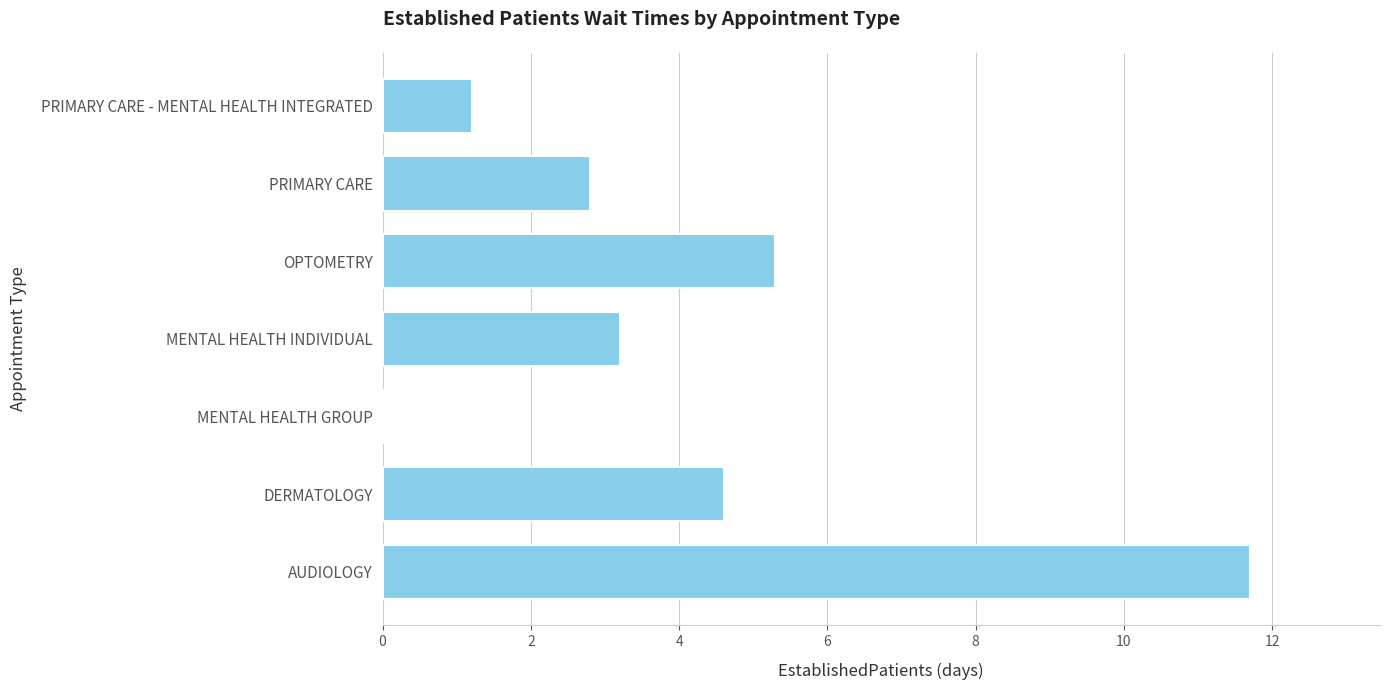

Approximately how many times larger is the value at AUDIOLOGY compared to PRIMARY CARE?

4.2